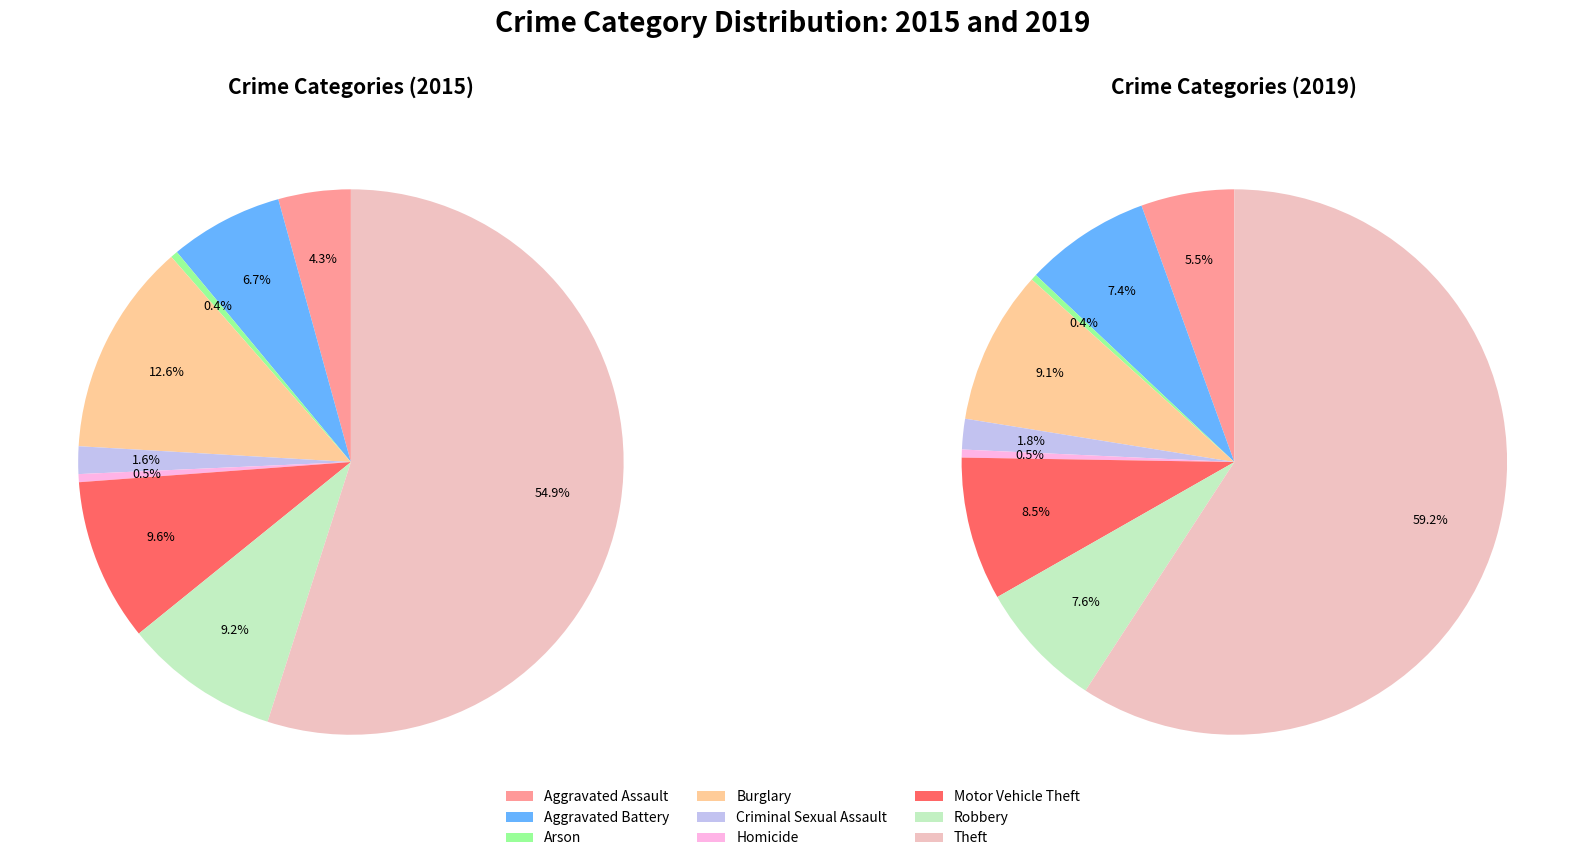

What portion of the pie excludes 5?

99.5%